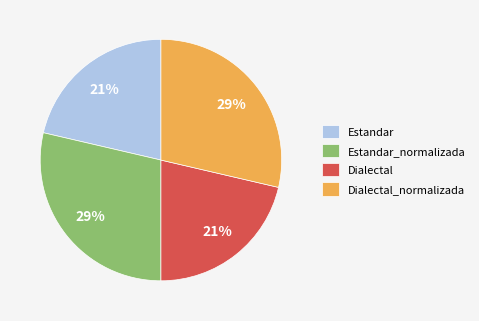

To the nearest percent, what is the average slice percentage?

25%